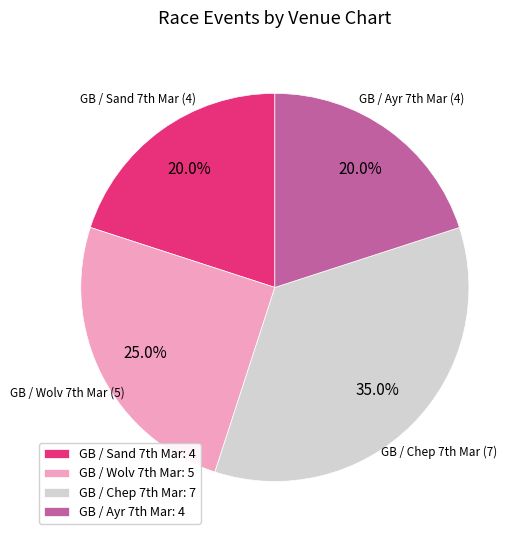

Which category has the biggest portion of the pie?

GB / Chep 7th Mar